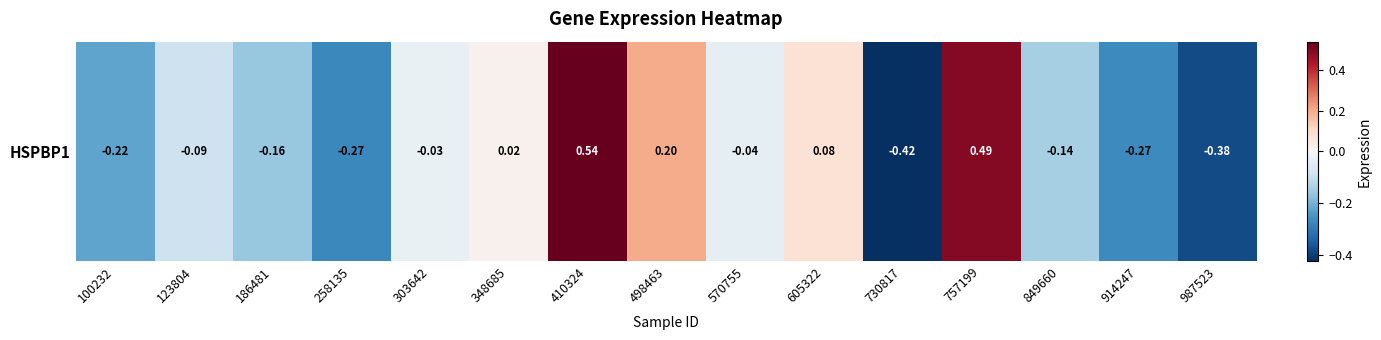

Rank the categories by value from lowest to highest.

730817, 987523, 258135, 914247, 100232, 186481, 849660, 123804, 570755, 303642, 348685, 605322, 498463, 757199, 410324